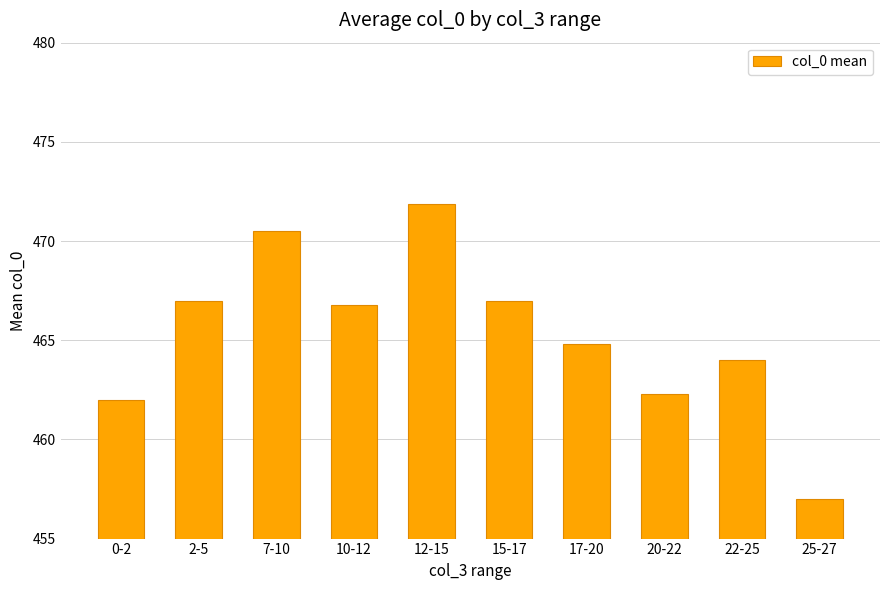

What is the label of the 9th bar from the right?

2-5